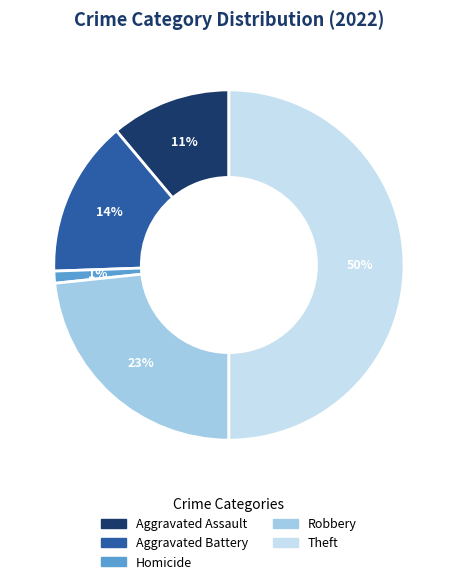

What is the largest slice in the pie chart?

Theft